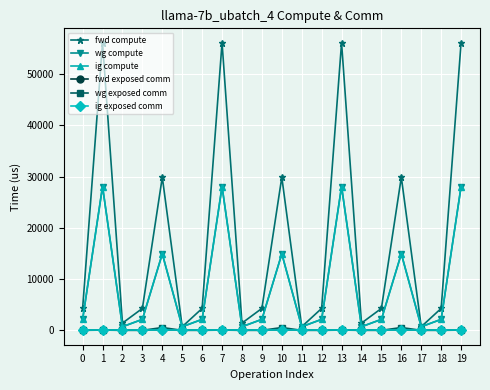

What is the value of the wg exposed comm point at the 14th from the left?

50.0